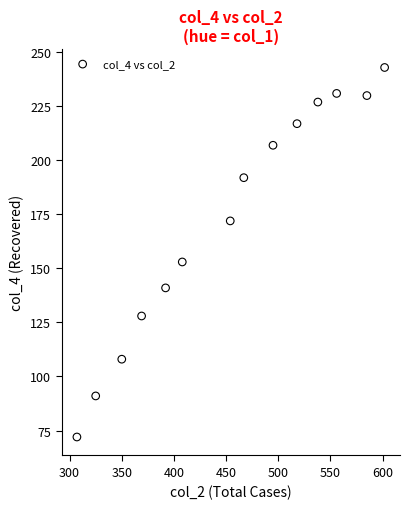

What Y value in the scatter plot is closest to 157?

153